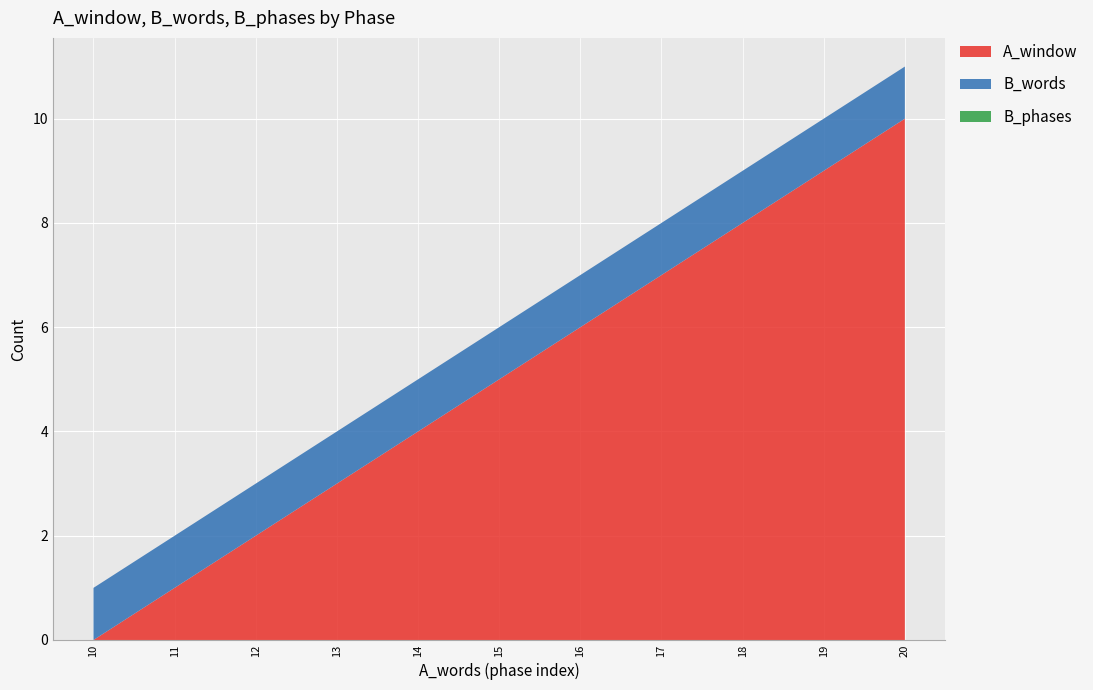

Reading left to right, extract all data points from this chart.

A_window: 0	1	2	3	4	5	6	7	8	9	10
B_words: 1	1	1	1	1	1	1	1	1	1	1
B_phases: 0	0	0	0	0	0	0	0	0	0	0